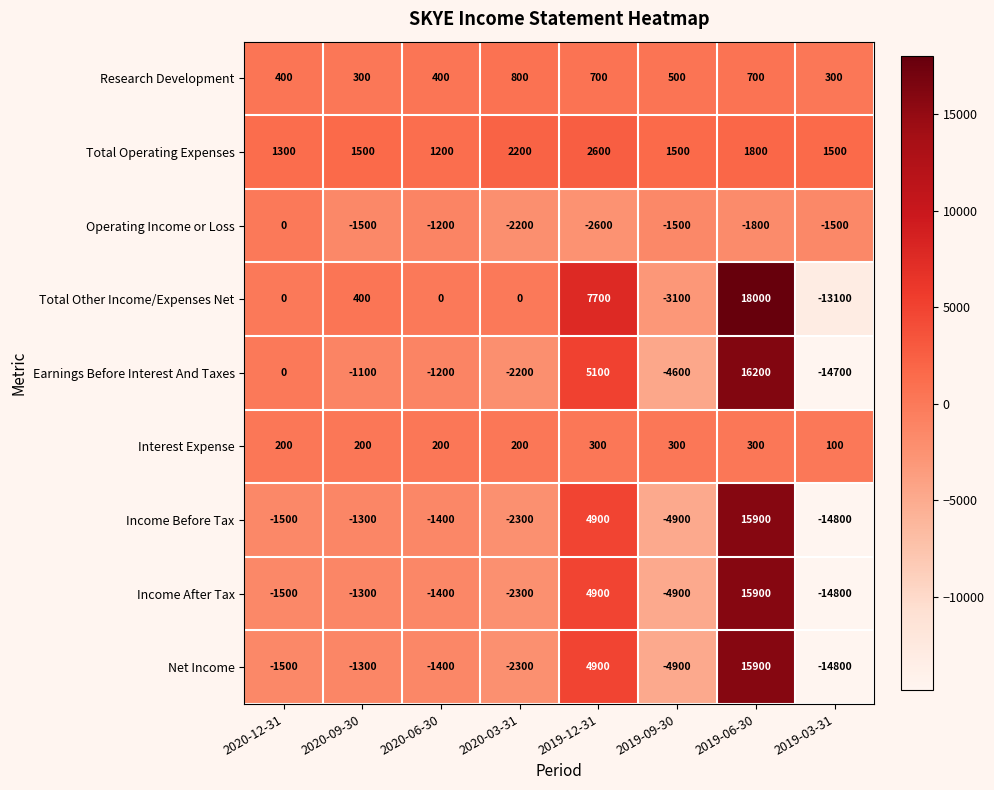

How many distinct data groups are displayed?

9